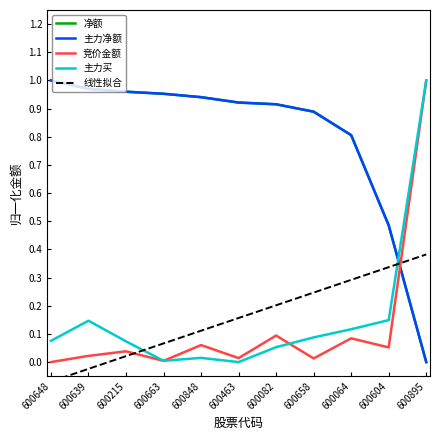

Between 600639 and 600895, which is larger?

600639